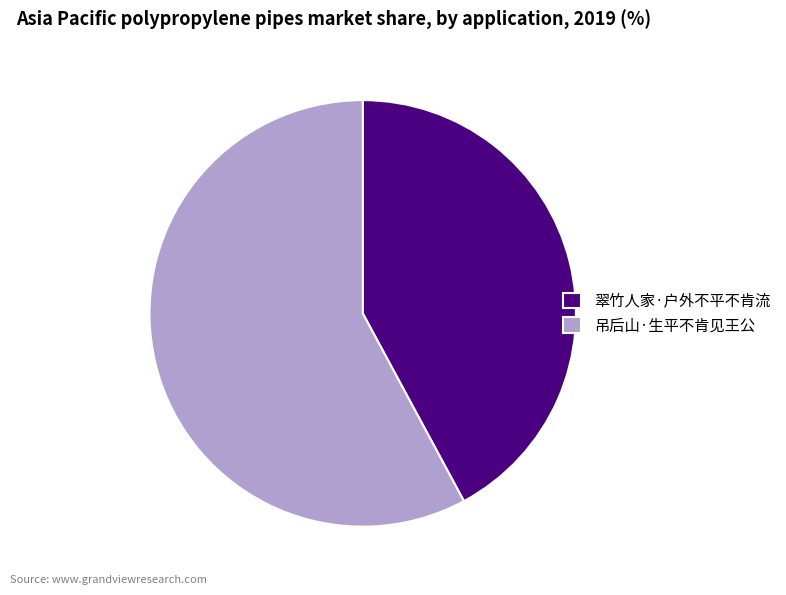

Which slice is the smallest?

翠竹人家·户外不平不肯流